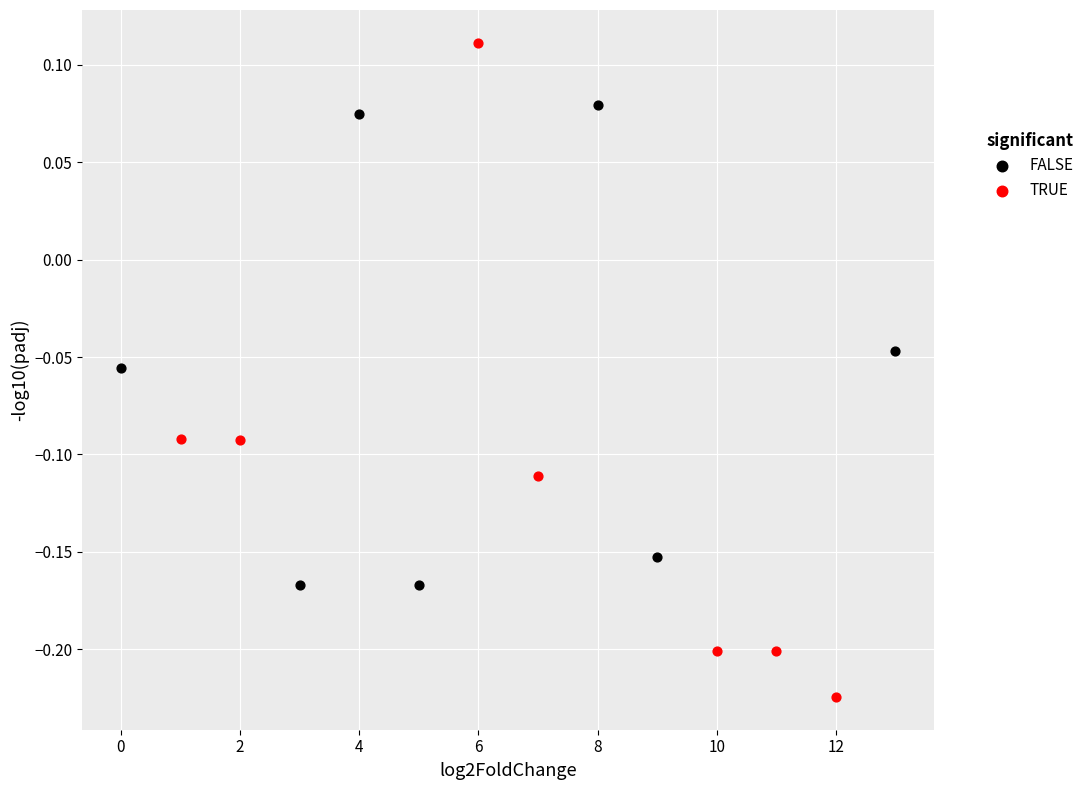

Which series has the largest Y range (max minus min)?

TRUE